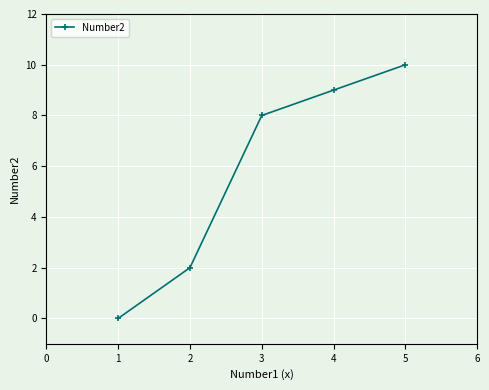

Read the value at 1.

0